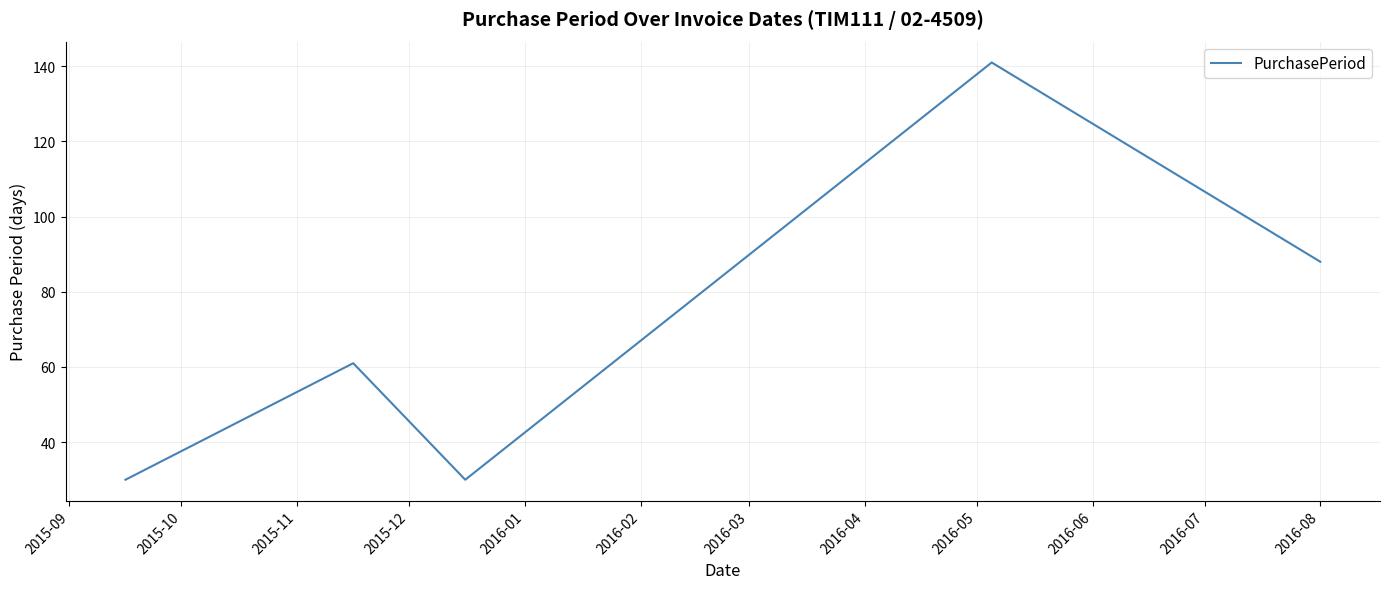

What is the greatest value displayed?

141